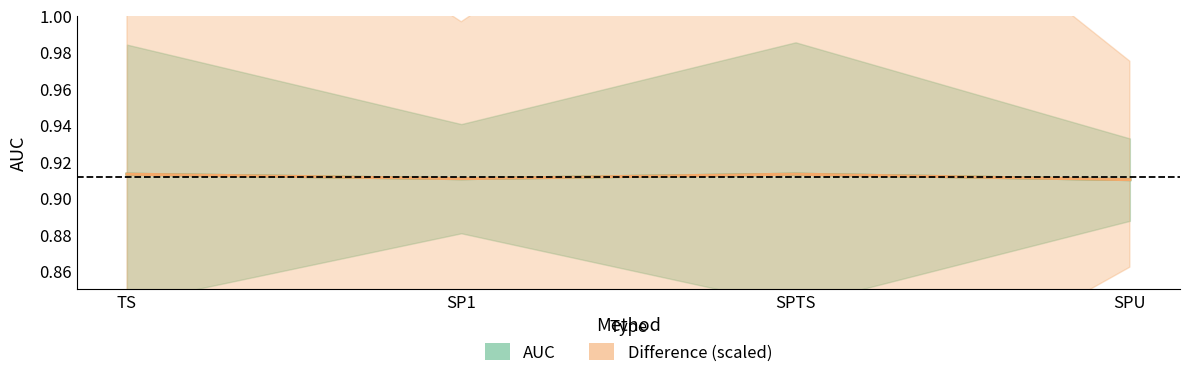

At how many categories does at least one series exceed 0?

4